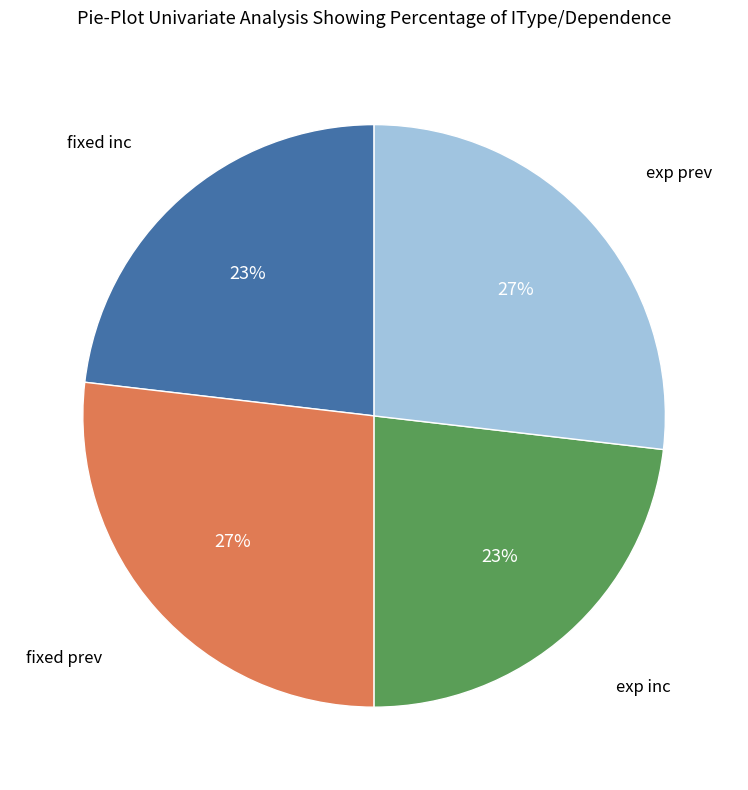

Is there a majority slice in this chart?

No